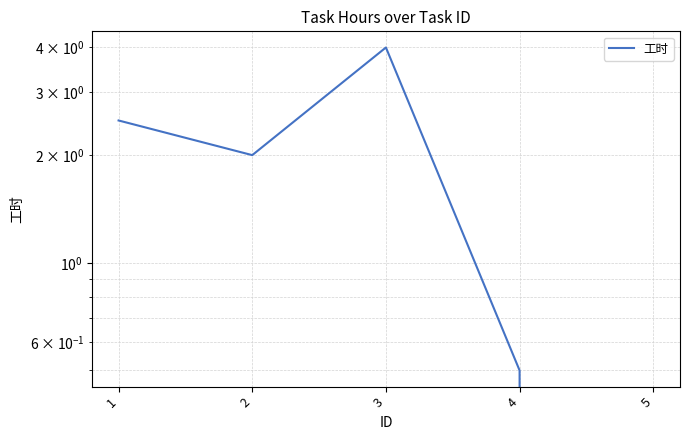

What is the change in value from 2 to 4?

-1.5